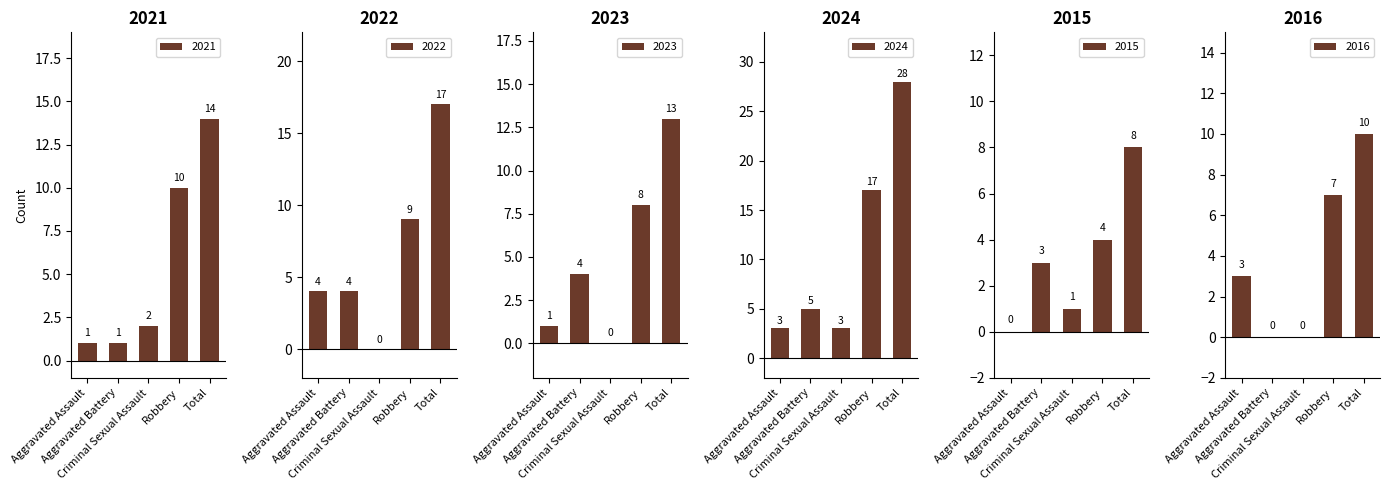

At how many categories does at least one series exceed 9?

2